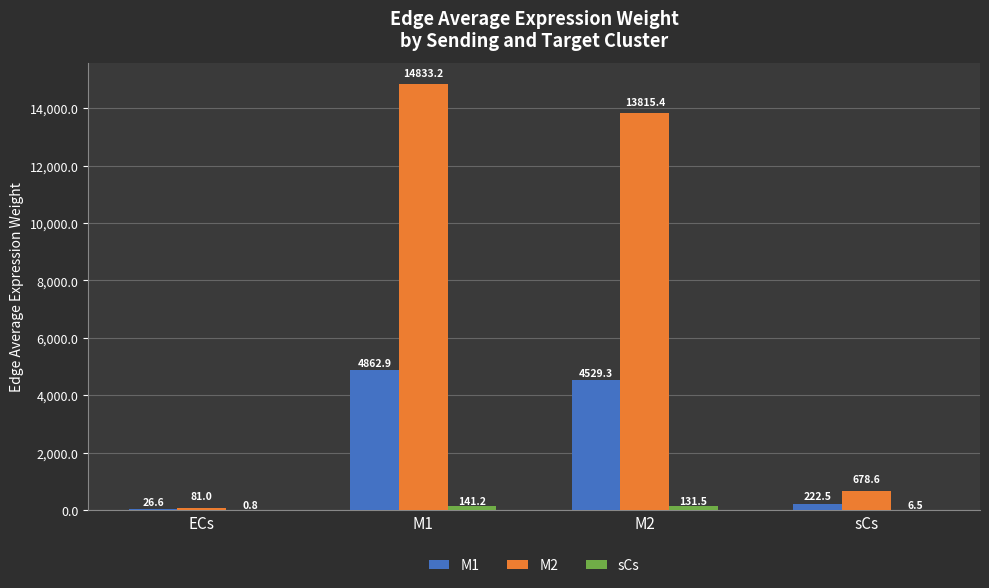

Which series has the largest range (max minus min)?

M2